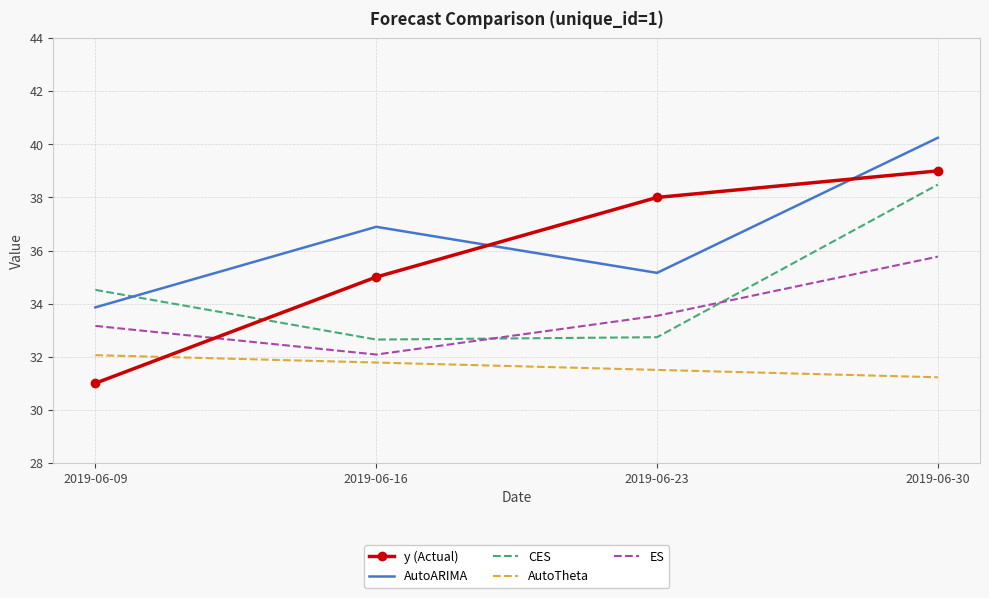

Reading right to left, list all the values displayed in this chart.

y (Actual): 2019-06-30=39.0	2019-06-23=38.0	2019-06-16=35.0	2019-06-09=31.0
AutoARIMA: 2019-06-30=40.2	2019-06-23=35.2	2019-06-16=36.9	2019-06-09=33.9
CES: 2019-06-30=38.5	2019-06-23=32.7	2019-06-16=32.6	2019-06-09=34.5
AutoTheta: 2019-06-30=31.2	2019-06-23=31.5	2019-06-16=31.8	2019-06-09=32.1
ES: 2019-06-30=35.8	2019-06-23=33.5	2019-06-16=32.1	2019-06-09=33.2